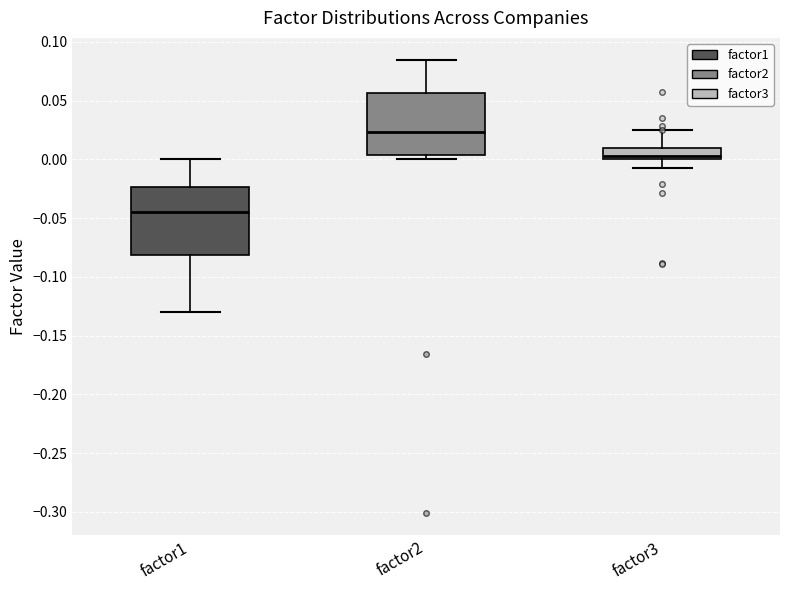

Reading left to right, transcribe this box plot: for each box, give where its median line is, the range the box spans, and where its two whiskers end, as read against the y-axis. The values are not printed on the chart, so give them approximately, as read against the axis.

factor1: median -0.045, box -0.080 to -0.025, whiskers -0.130 to 0.000
factor2: median 0.025, box 0.005 to 0.055, whiskers 0.000 to 0.085
factor3: median 0.005, box 0.000 to 0.010, whiskers -0.005 to 0.025